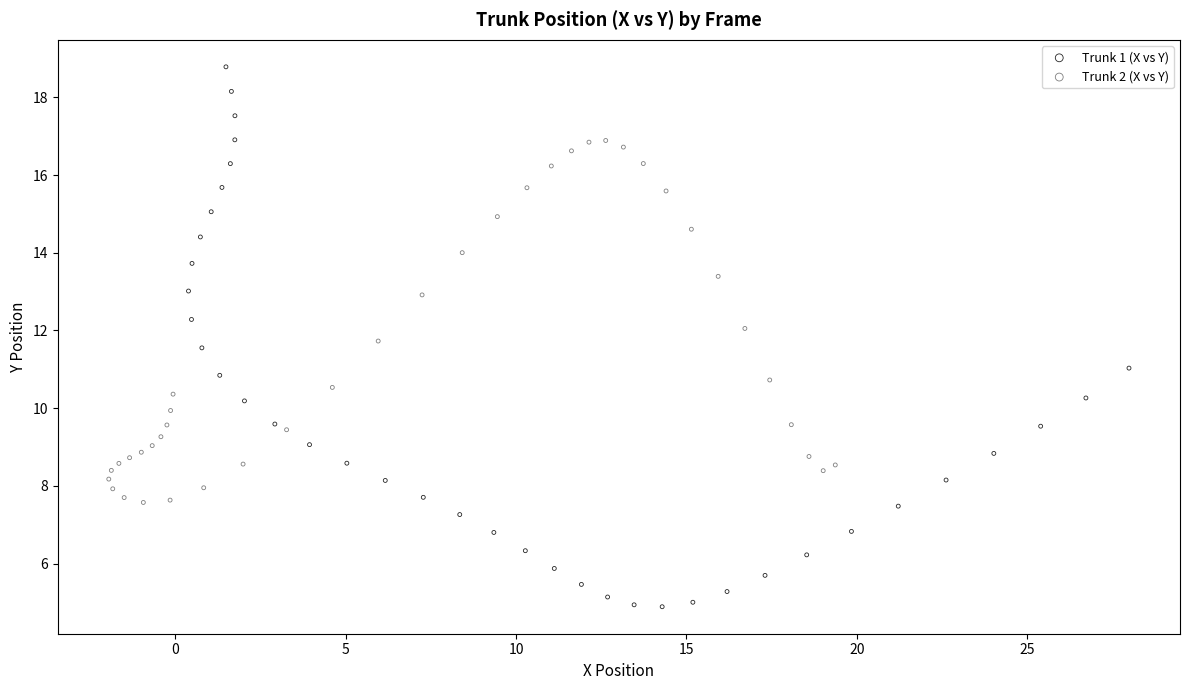

Which series reaches the maximum Y coordinate?

Trunk 1 (X vs Y)